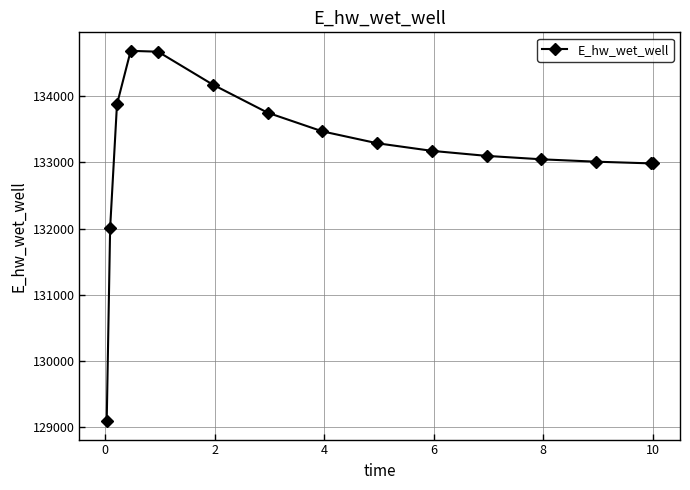

What is the difference between the second highest and second lowest values?

2662.5